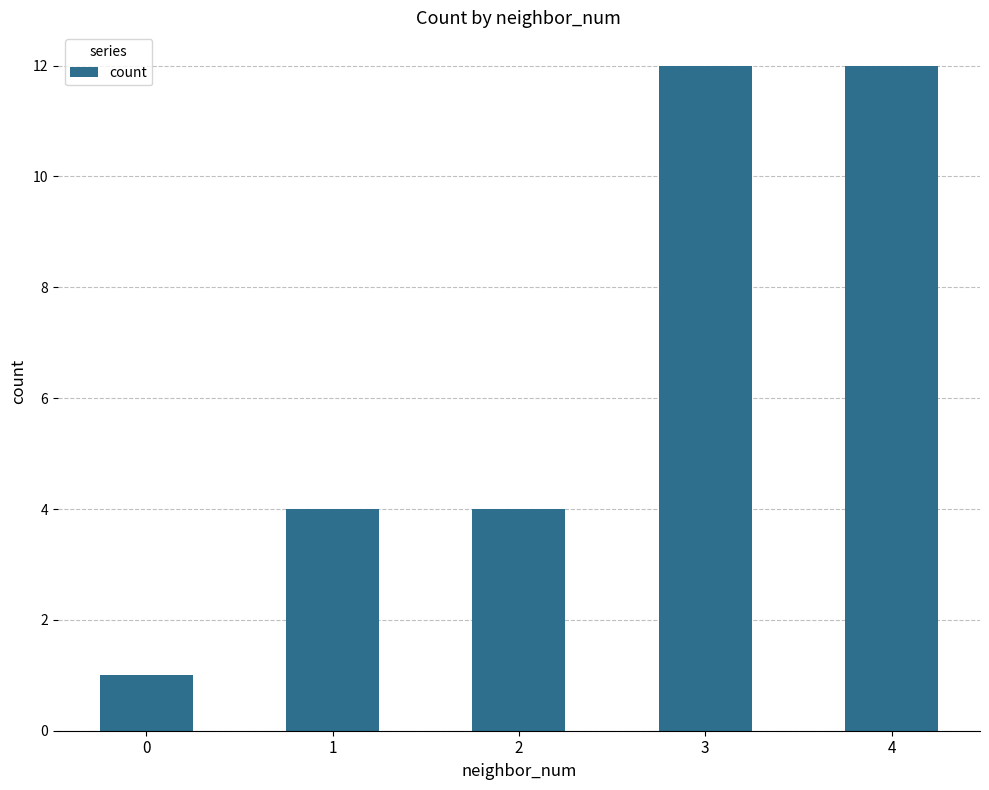

How many categories are shown in the chart?

5